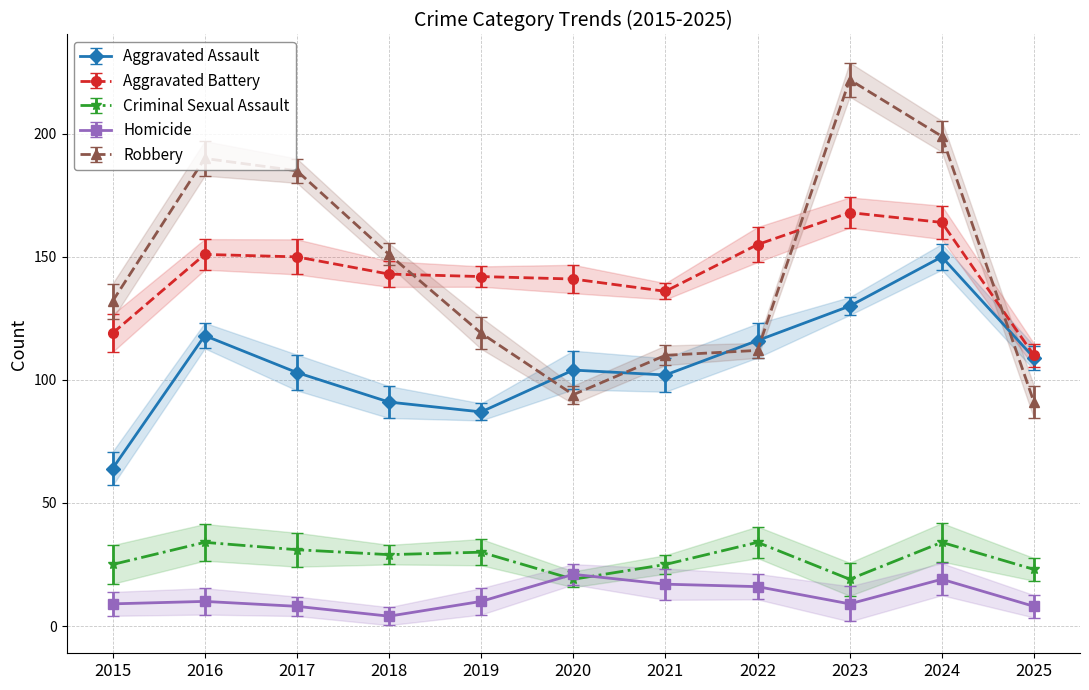

Reading right to left, extract all data points from this chart.

Aggravated Assault: 109	150	130	116	102	104	87	91	103	118	64
Aggravated Battery: 110	164	168	155	136	141	142	143	150	151	119
Criminal Sexual Assault: 23	34	19	34	25	19	30	29	31	34	25
Homicide: 8	19	9	16	17	21	10	4	8	10	9
Robbery: 91	199	222	112	110	94	119	151	185	190	132